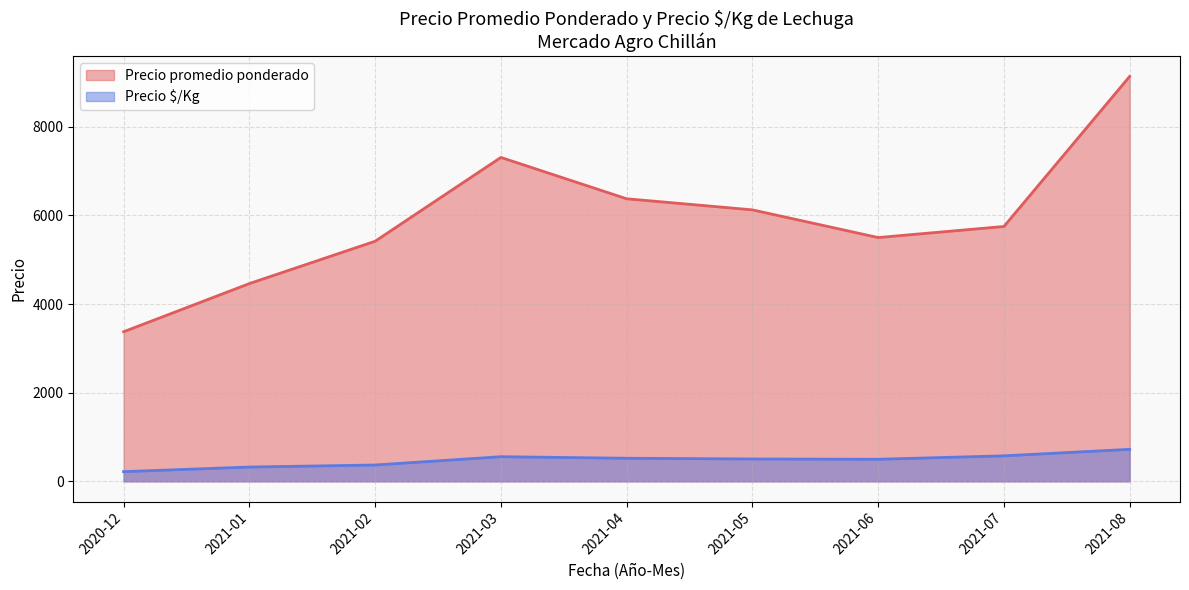

True or false: Precio $/Kg and Precio promedio ponderado intersect in this chart.

False